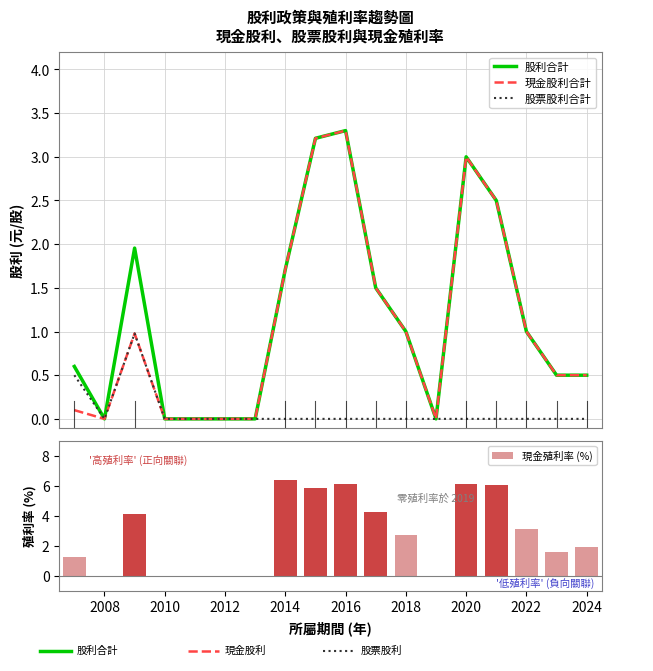

What is the maximum value shown in the chart?

6.4